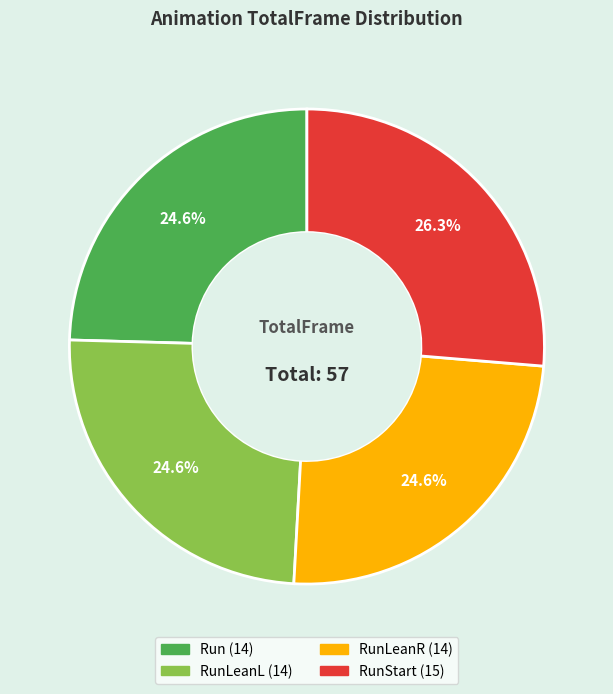

Does any single category account for the majority?

No